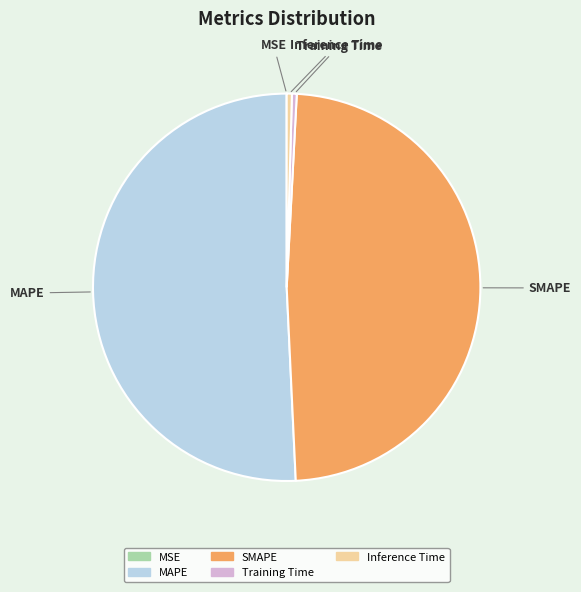

What is the largest slice in the pie chart?

MAPE